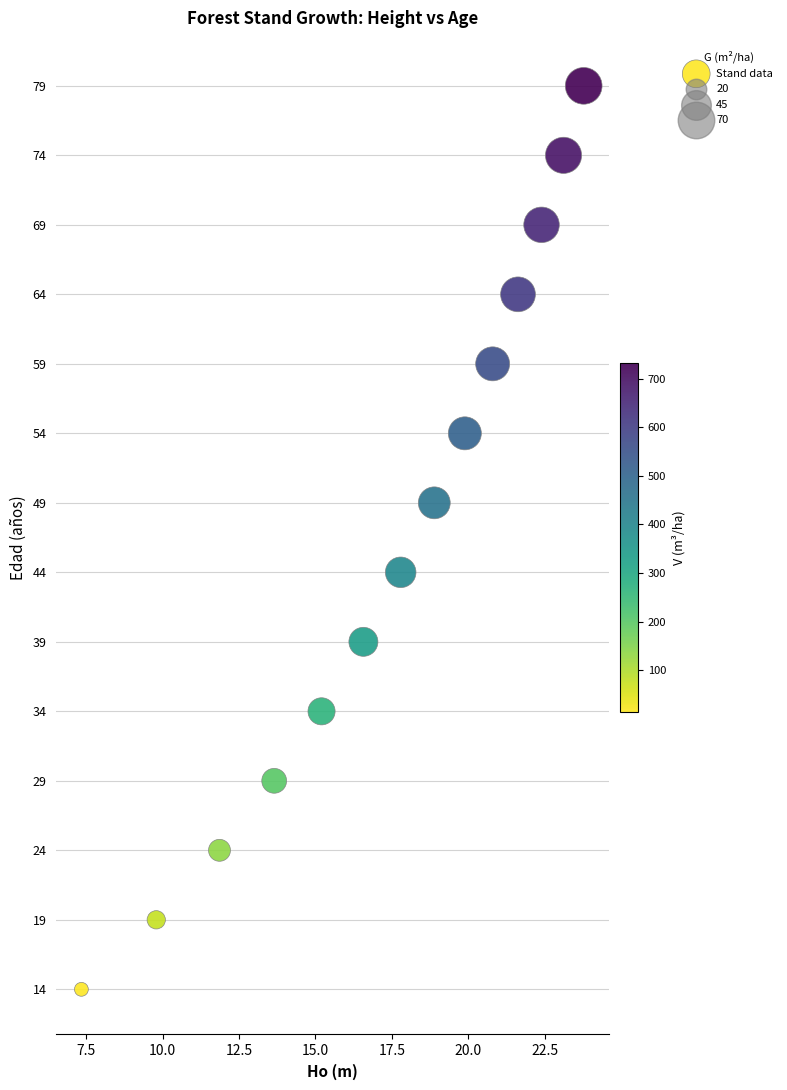

What Y value in the scatter plot is closest to 46?

44